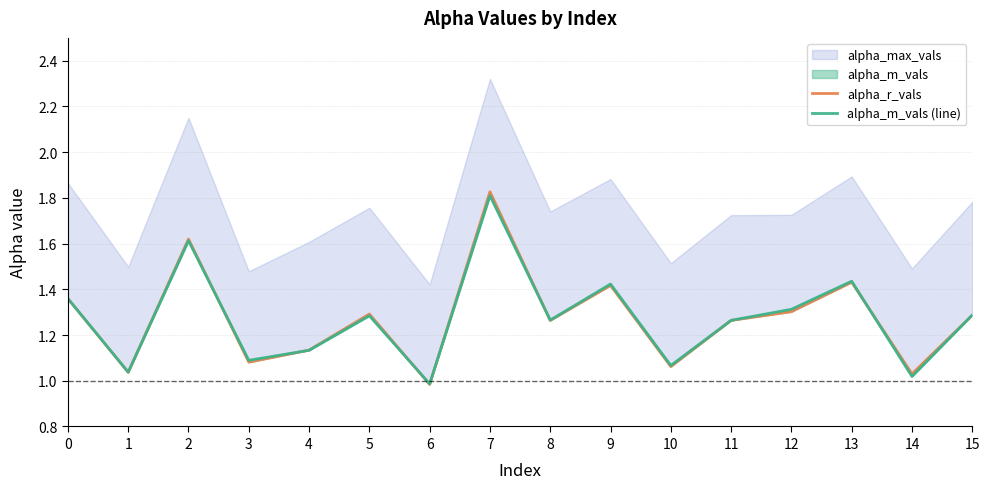

List the labels in order of alpha_m_vals (line) value, smallest first.

6, 14, 1, 10, 3, 4, 11, 8, 5, 15, 12, 0, 9, 13, 2, 7